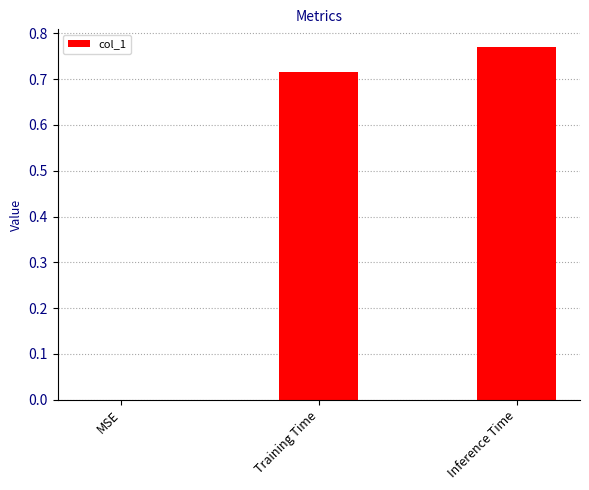

The value at MSE is -0.5. True or false?

False